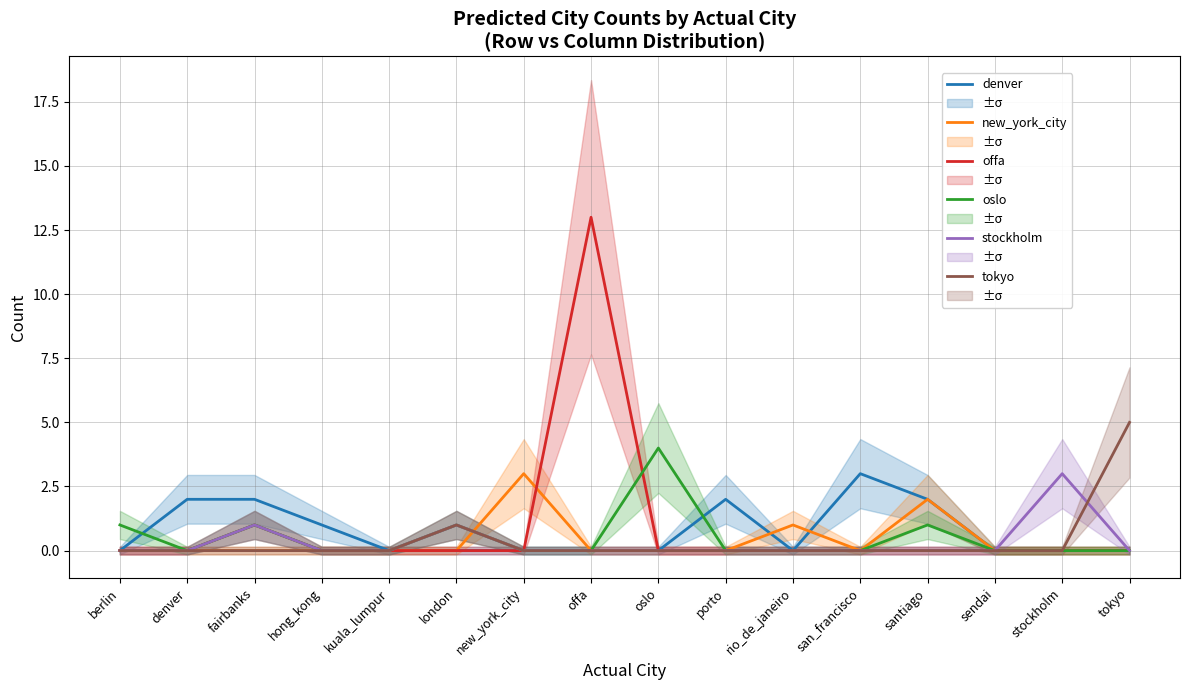

True or false: denver and oslo intersect in this chart.

True